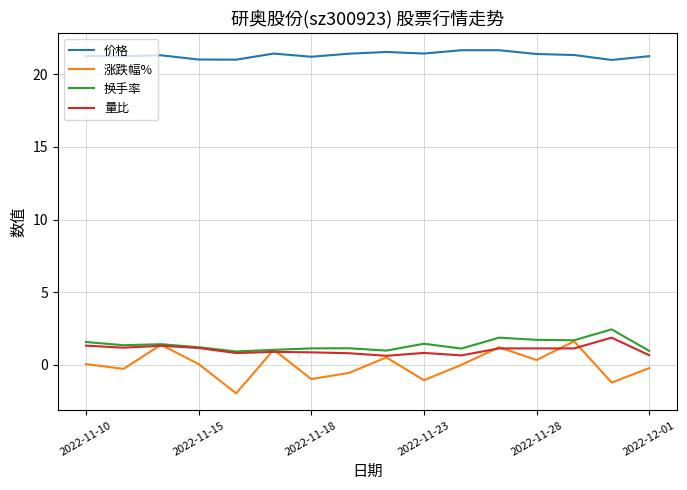

What is the difference between the second highest and second lowest values in the 量比 series?

0.7